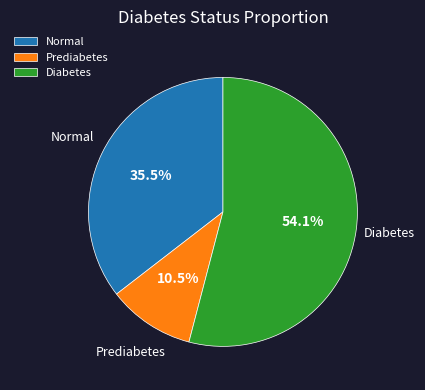

Approximately how many times larger is the value at Normal compared to Diabetes?

0.7